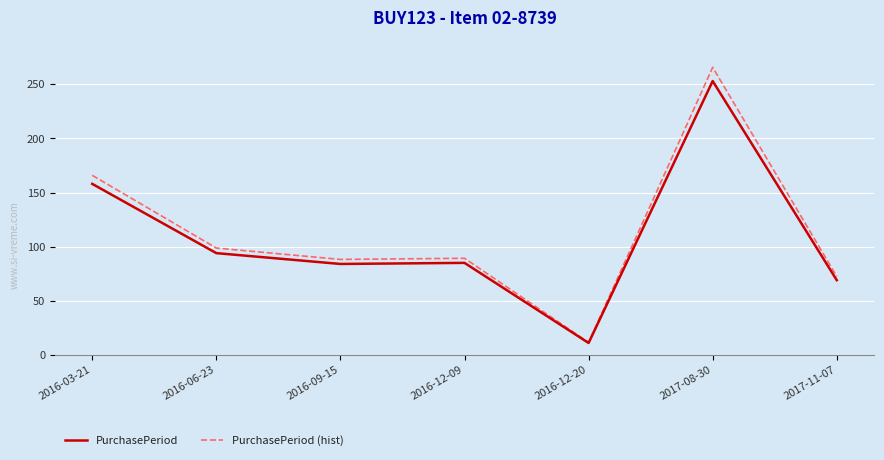

Does the chart have visible grid lines?

Yes